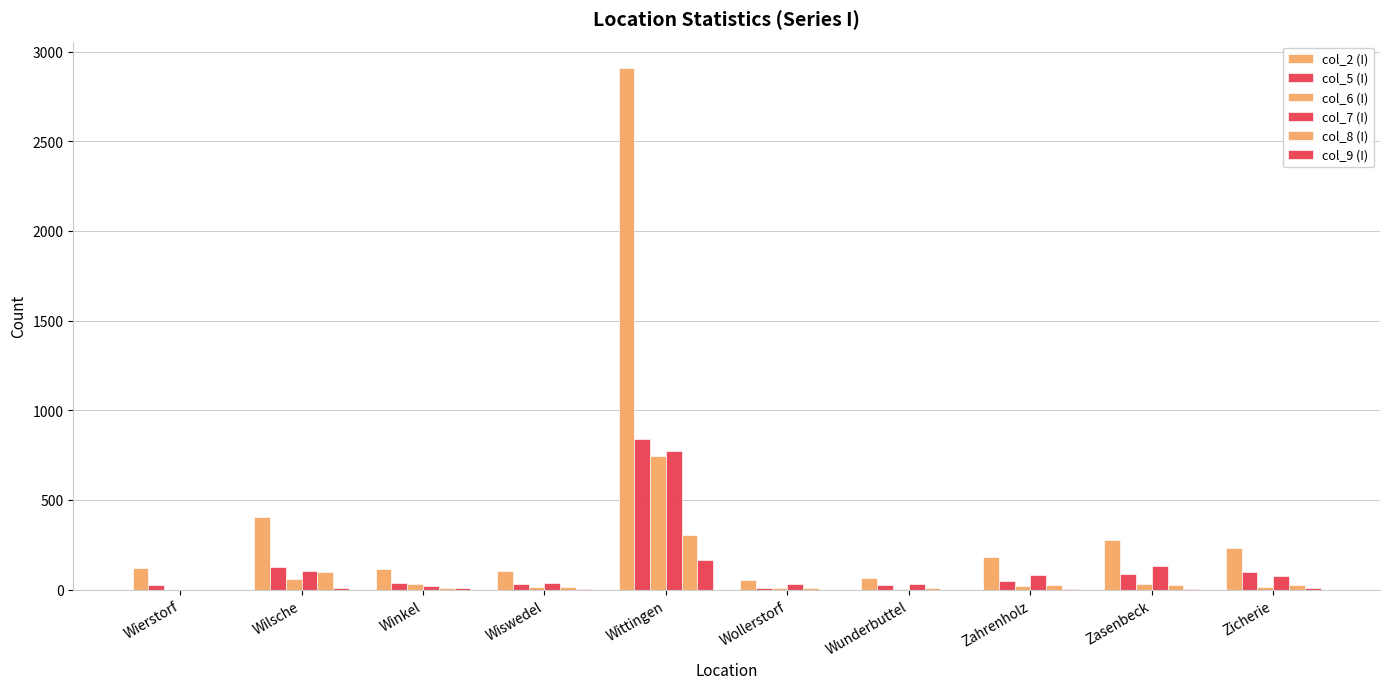

What is the approximate value of col_2 (I) at Wittingen?

2911